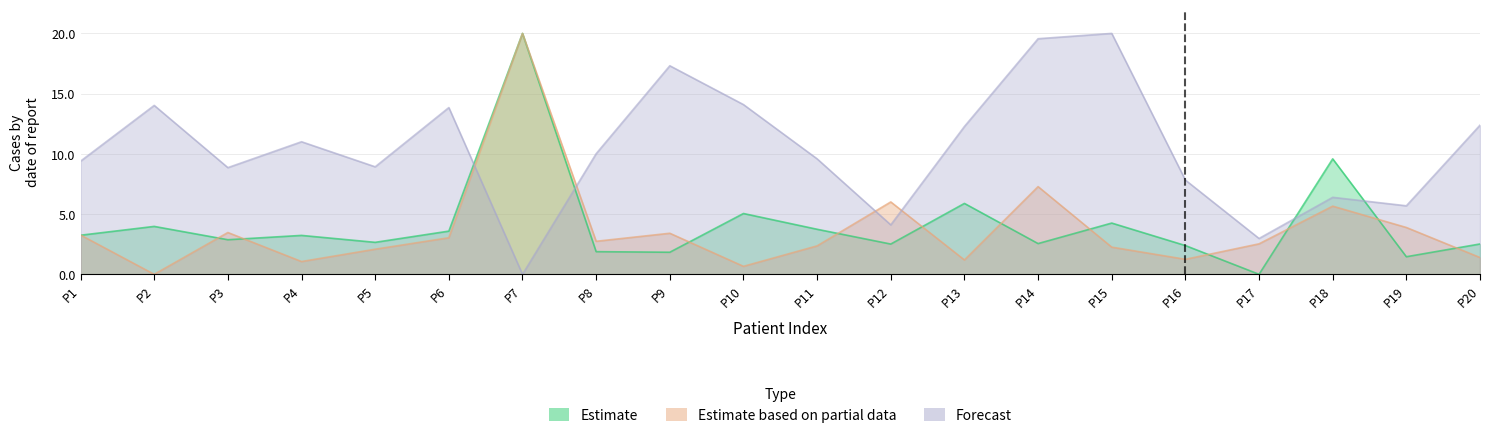

At how many categories does at least one series exceed 6?

18